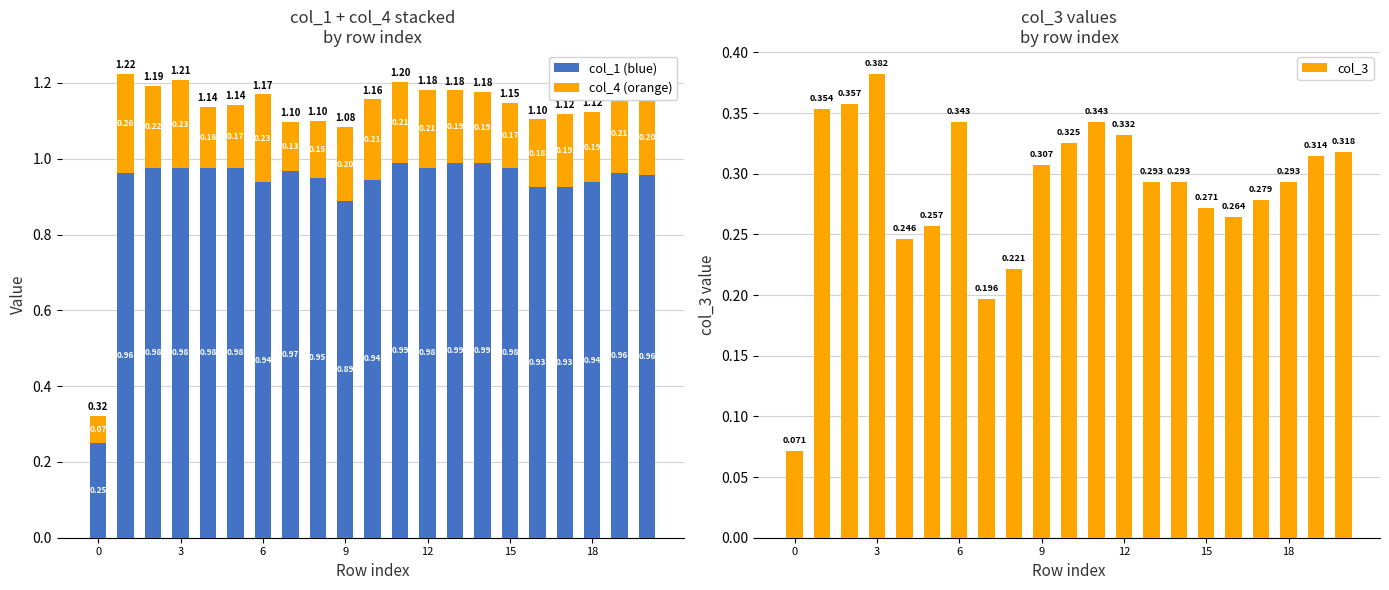

Which series has the largest total across all categories?

col_1 (blue)